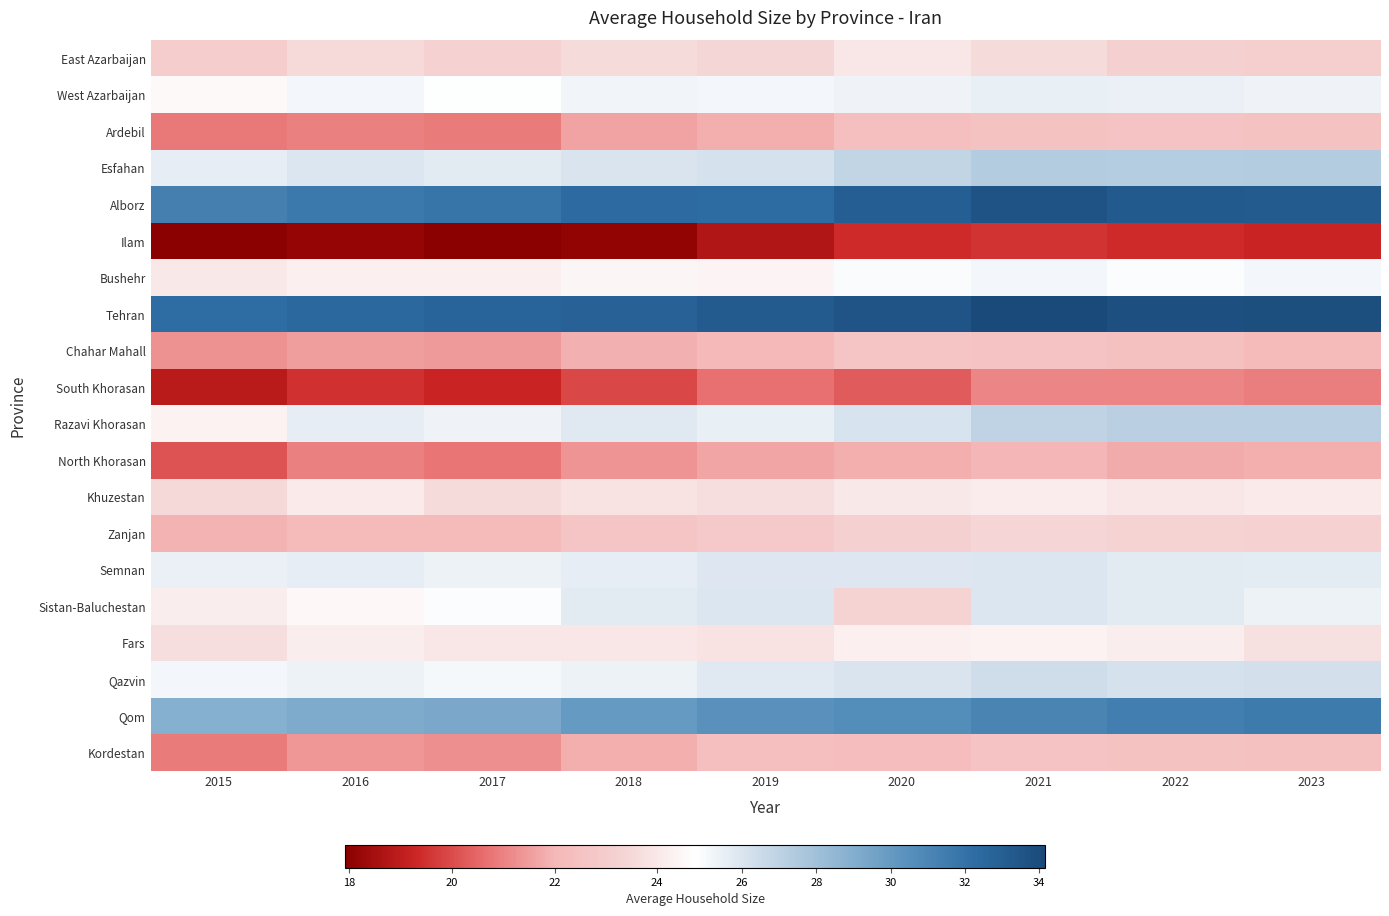

What is the greatest value displayed?

34.2